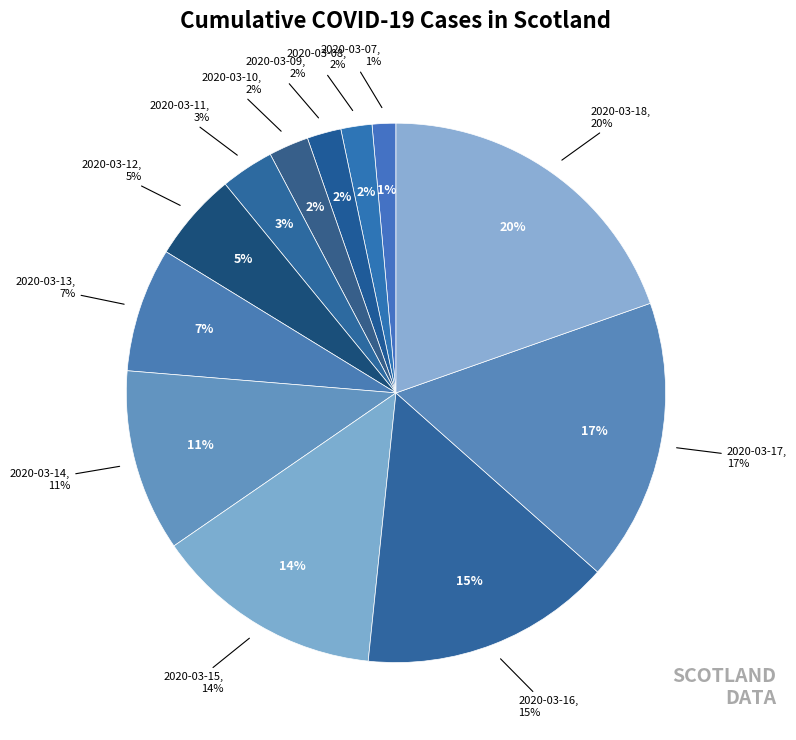

Is there any slice that represents more than half of the pie?

No